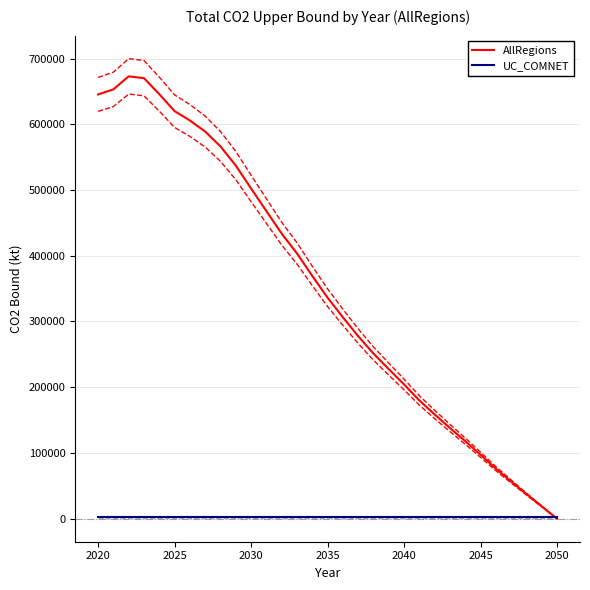

How many intersections are there between UC_COMNET and AllRegions?

1